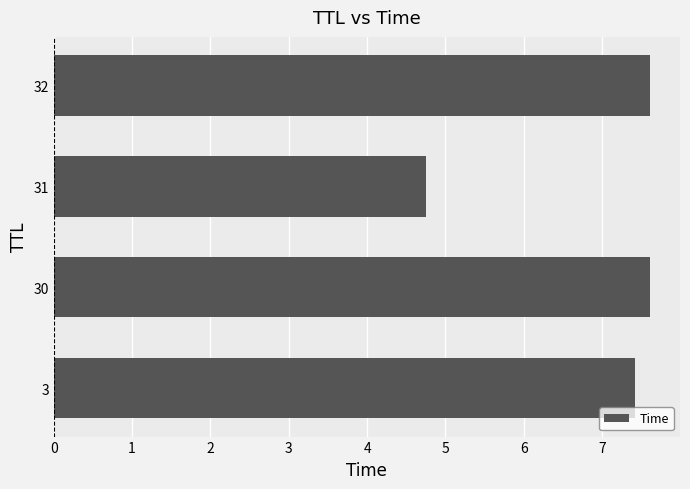

What is the difference between the second highest and minimum values?

2.9